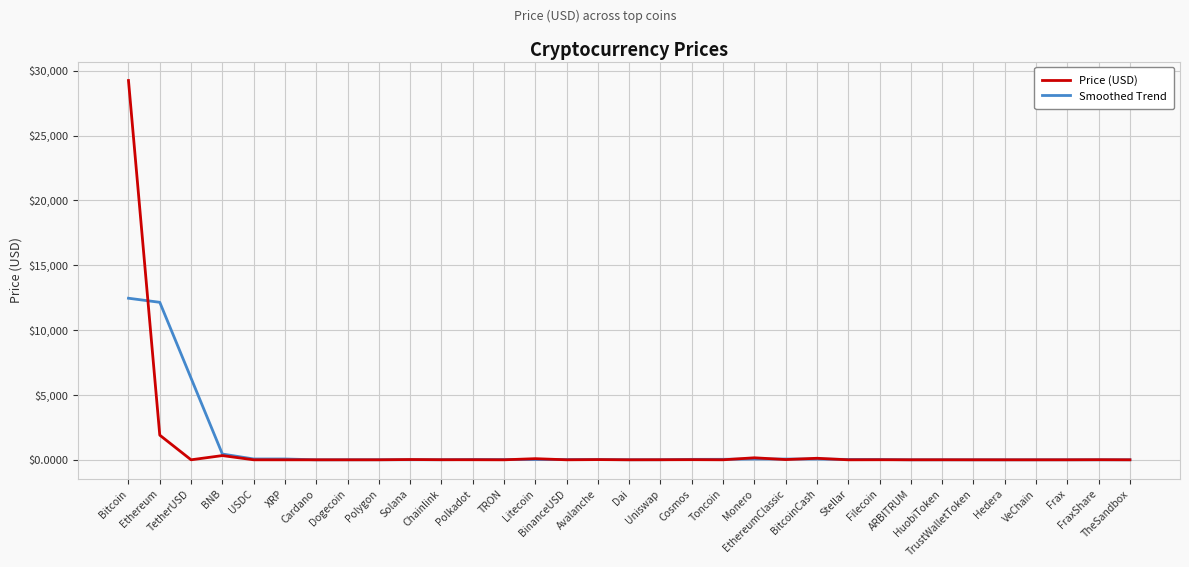

List the series in order of their peak value, highest first.

Price (USD), Smoothed Trend